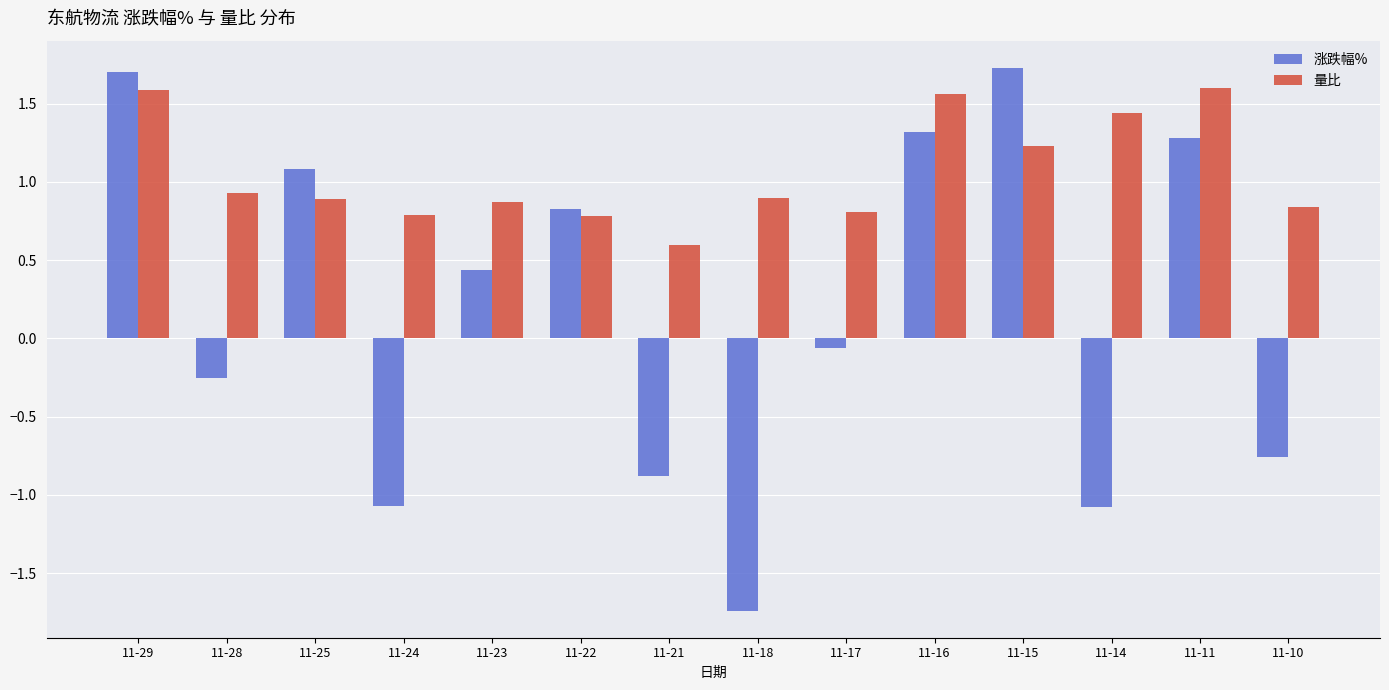

What is the difference between the maximum and second lowest values in the 涨跌幅% series?

2.8